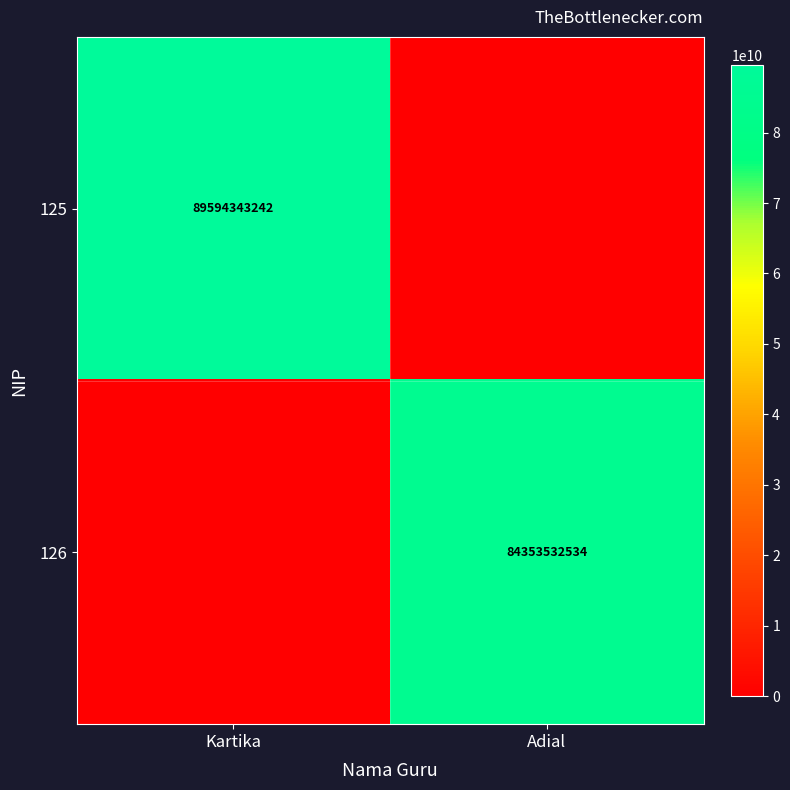

Is the value of 125 at Kartika greater than the value of 126 at Adial?

Yes